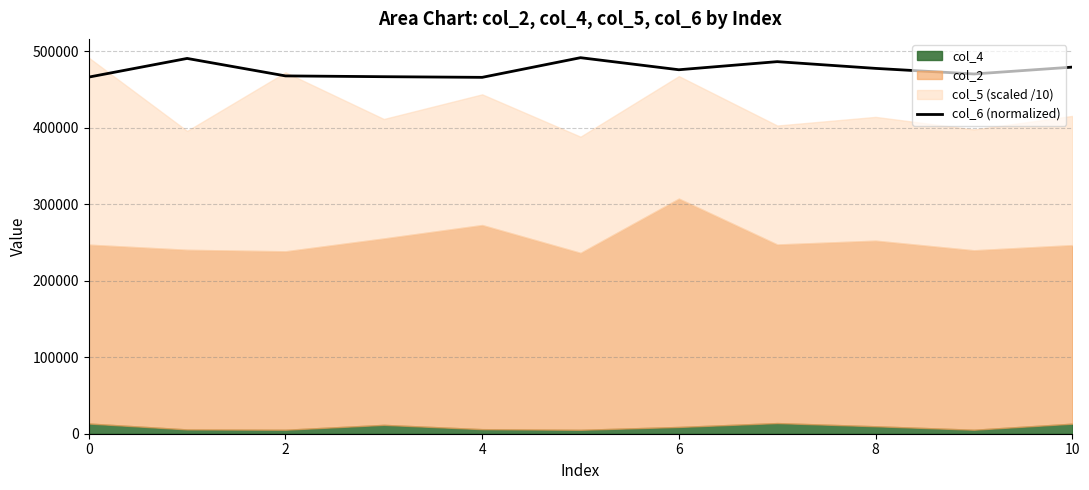

How many points are lower than both their immediate neighbors (excluding endpoints)?

3